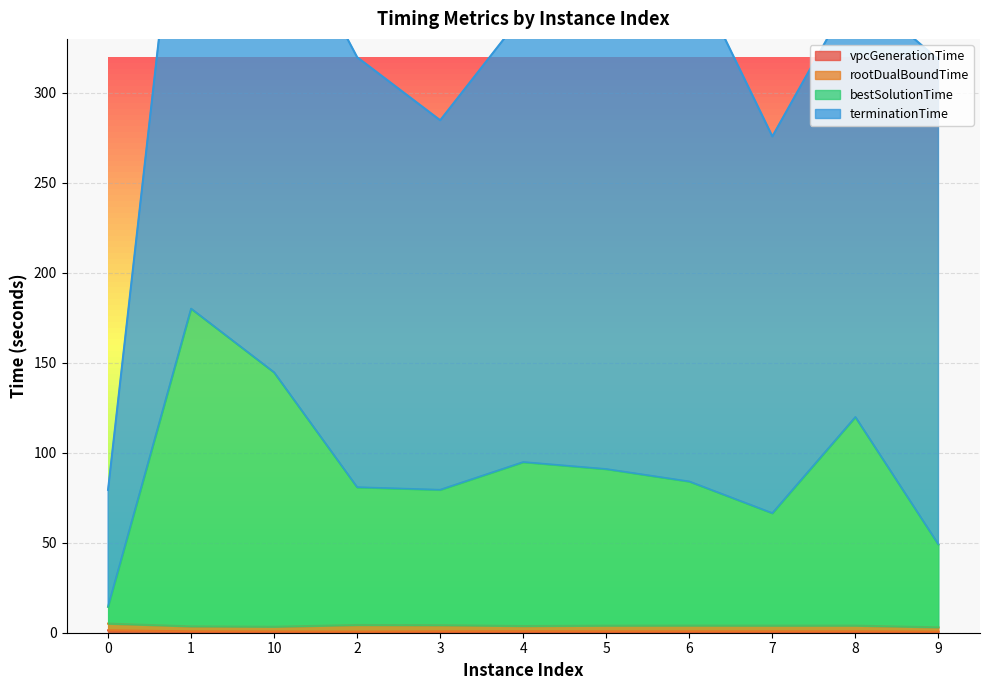

True or false: bestSolutionTime has more than 0 points higher than both neighbors.

True